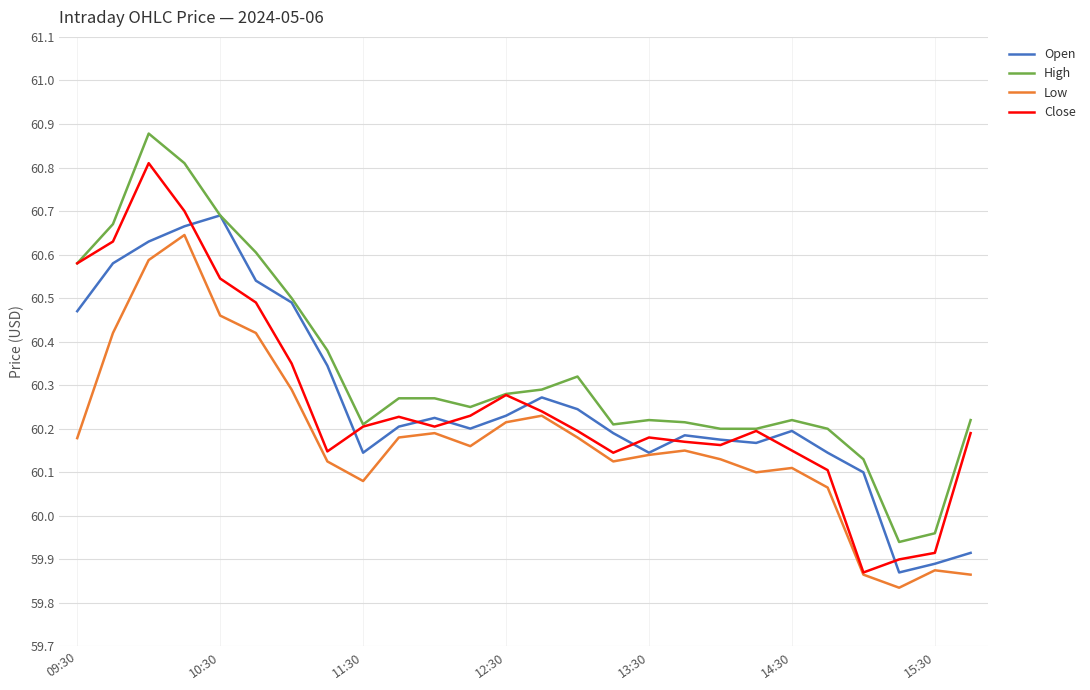

How many values in the High series exceed 60?

24